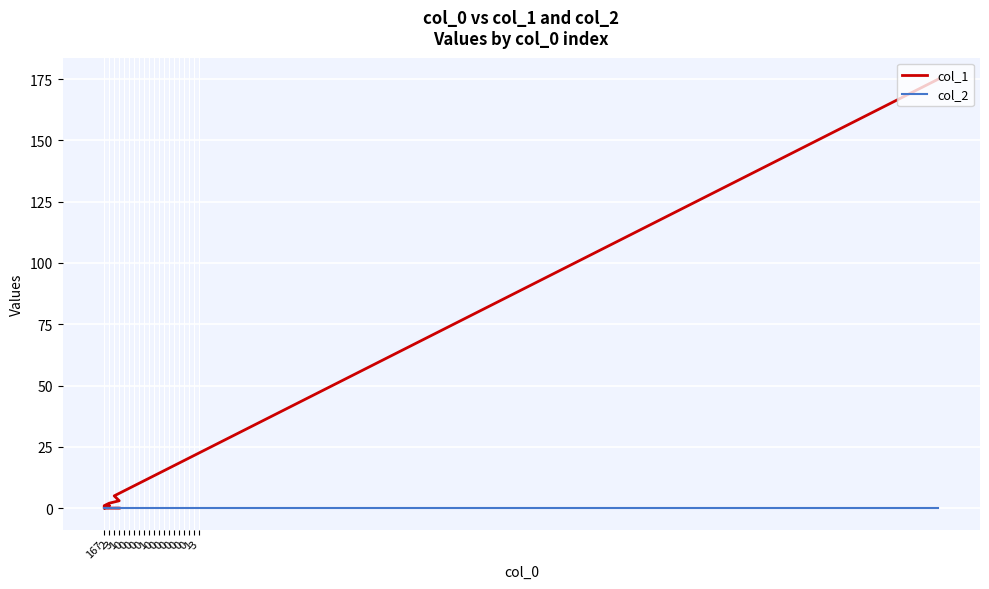

How many series are shown in this chart?

2